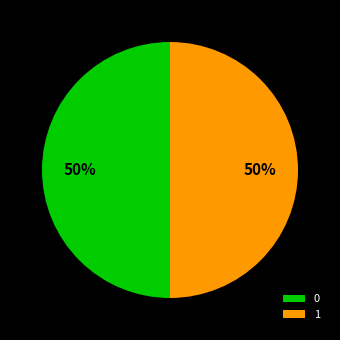

To the nearest percent, what is the average slice percentage?

50%